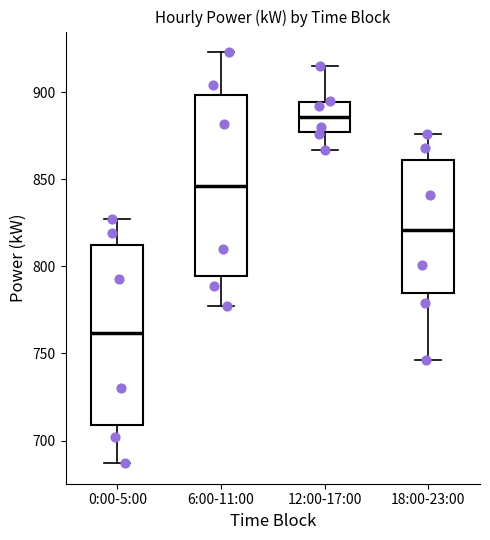

Reading left to right, read every box against the y-axis: the position of its median line, the range the box covers, and the ends of its whiskers. The values are not printed on the chart, so give them approximately, as read against the axis.

0:00-5:00: median 760, box 710 to 815, whiskers 685 to 825
6:00-11:00: median 845, box 795 to 900, whiskers 775 to 925
12:00-17:00: median 885, box 875 to 895, whiskers 865 to 915
18:00-23:00: median 820, box 785 to 860, whiskers 745 to 875